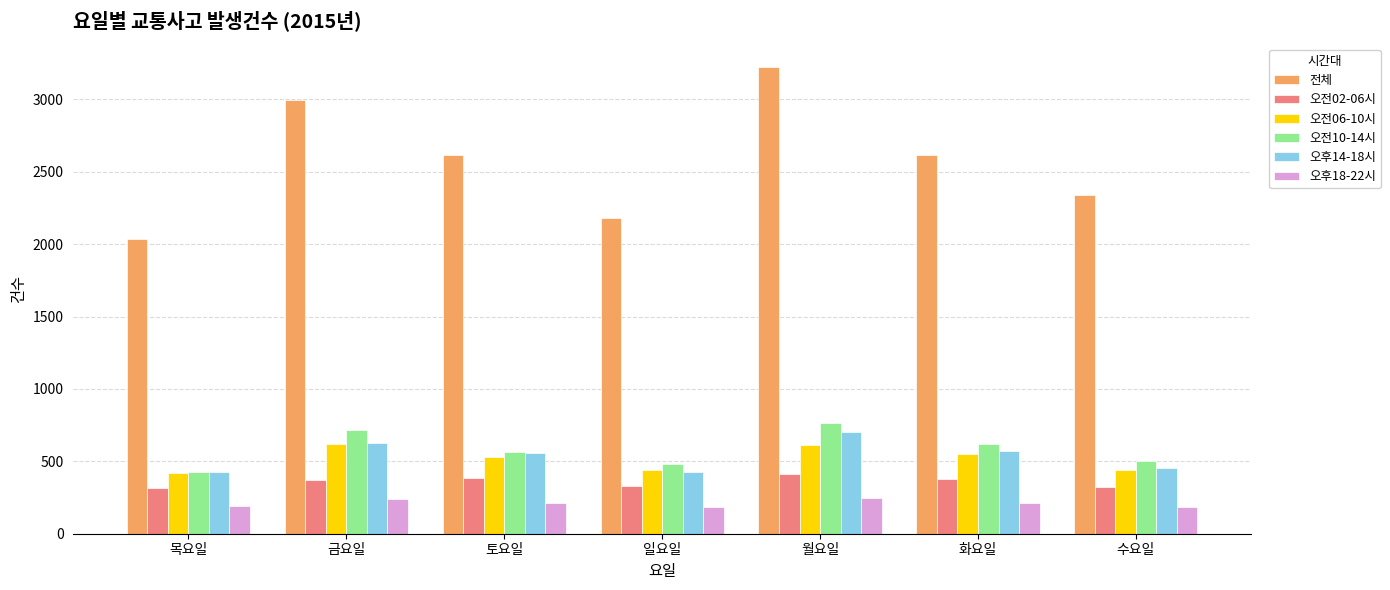

What is the difference between the maximum and minimum values in the 오후14-18시 series?

283